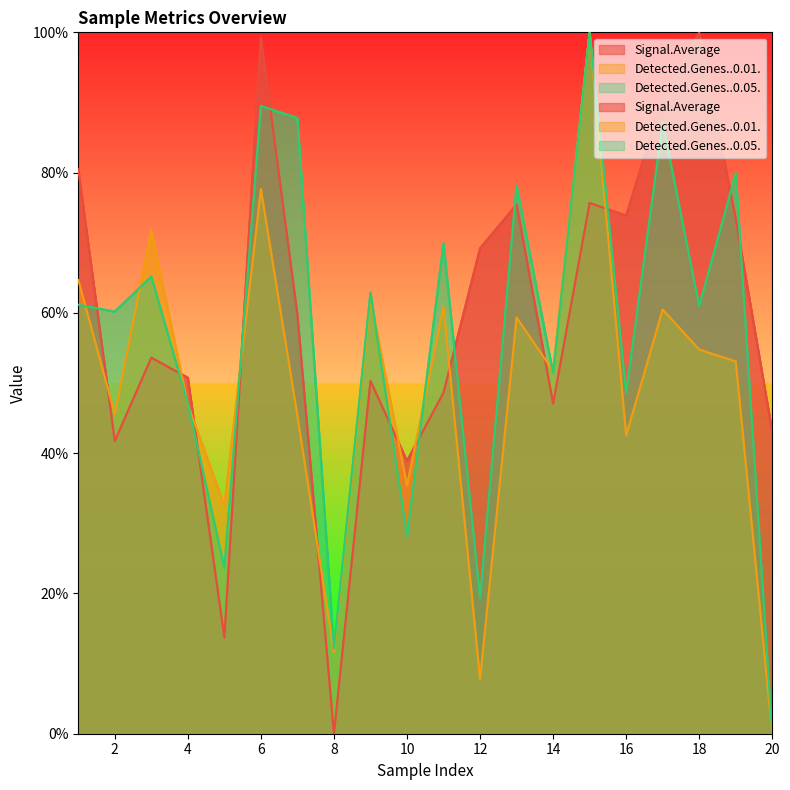

In Signal.Average, how many points are higher than both neighbors (excluding endpoints)?

6